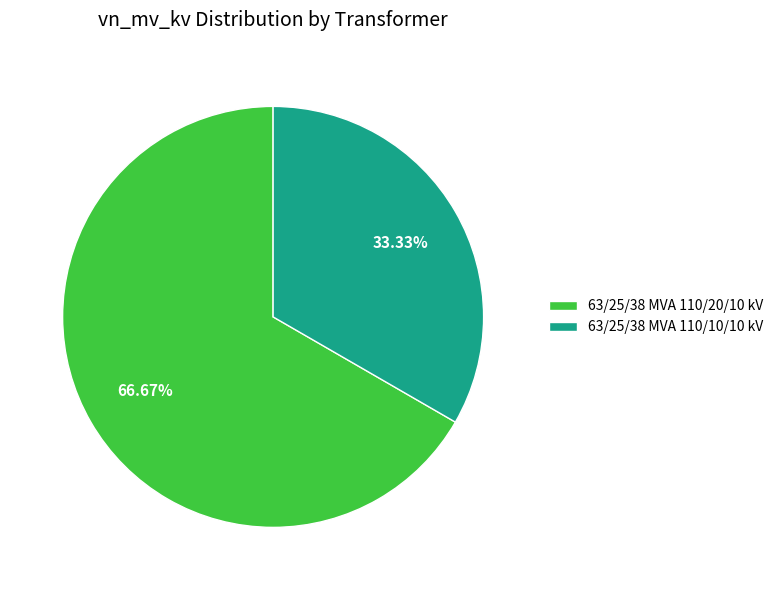

What portion of the pie excludes 63/25/38 MVA 110/10/10 kV?

66.7%